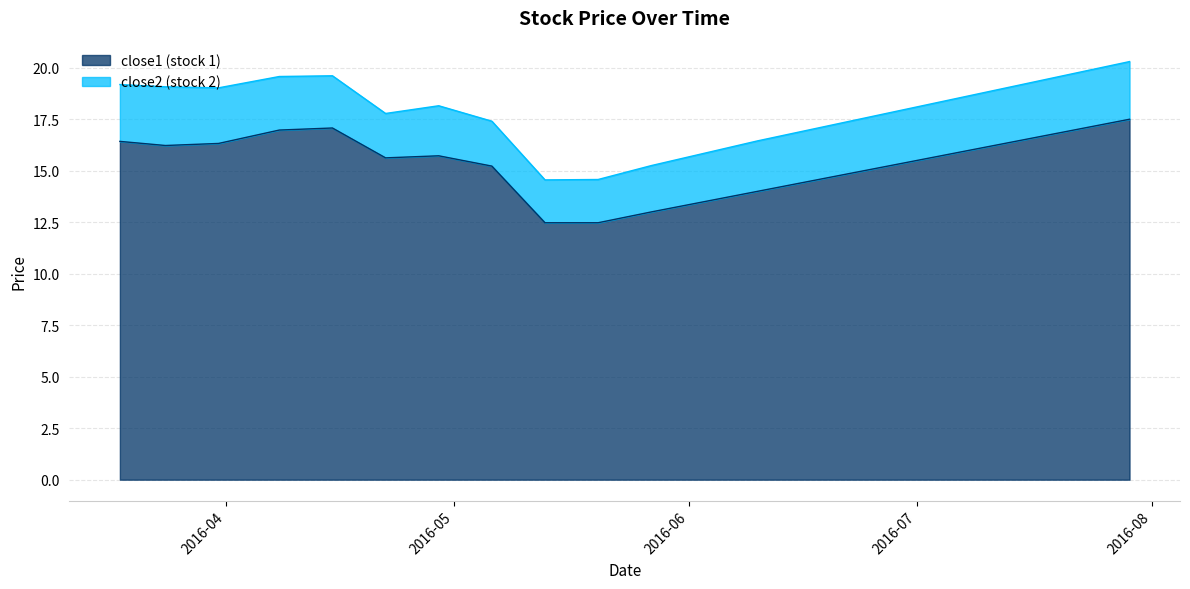

Reading left to right, what are all the values shown in this chart?

16.4	16.2	16.3	17.0	17.1	15.6	15.7	15.2	12.5	12.5	13.0	13.5	14.0	14.5	15.0	15.5	16.0	16.5	17.0	17.5